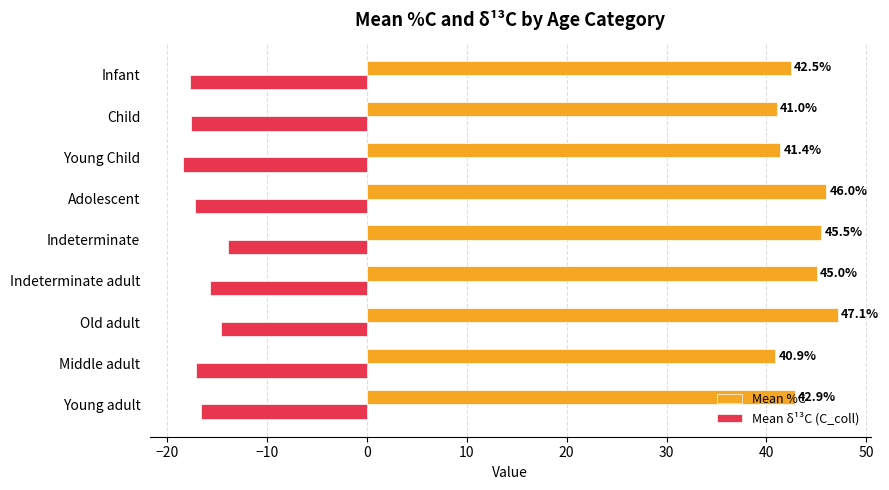

What is the sum of the Mean δ¹³C (C_coll) values at Middle adult and Young Child?

-35.5